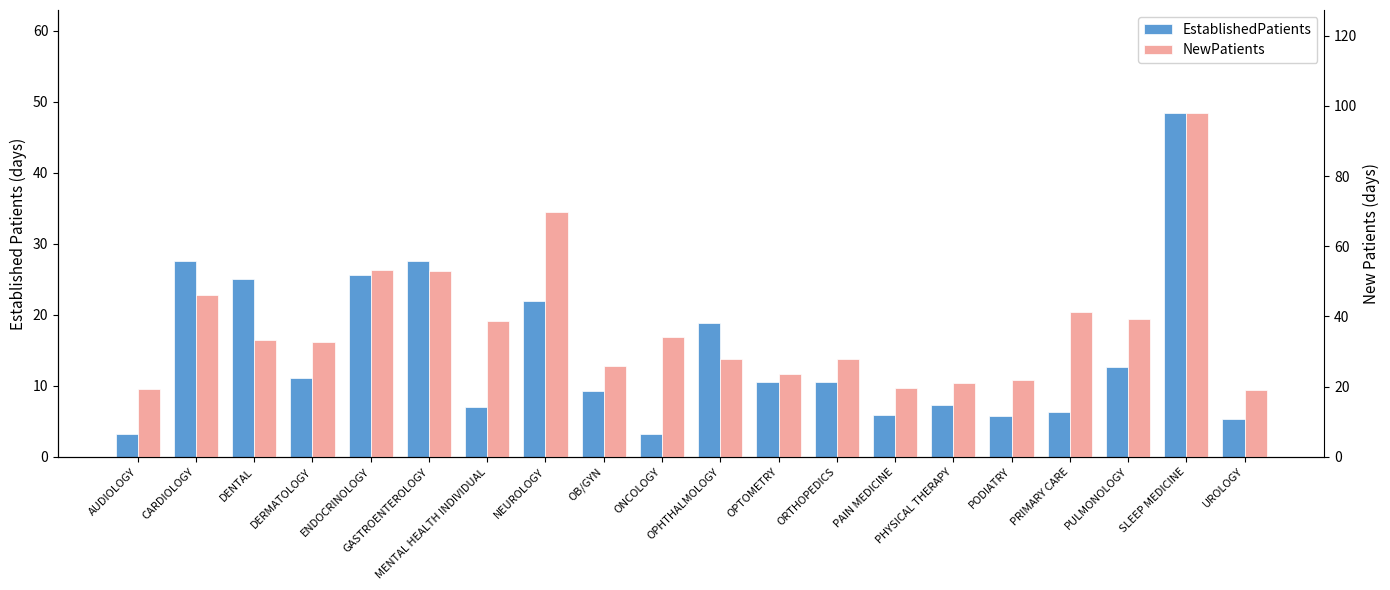

Is the value of NewPatients at MENTAL HEALTH INDIVIDUAL greater than the value of EstablishedPatients at ENDOCRINOLOGY?

Yes